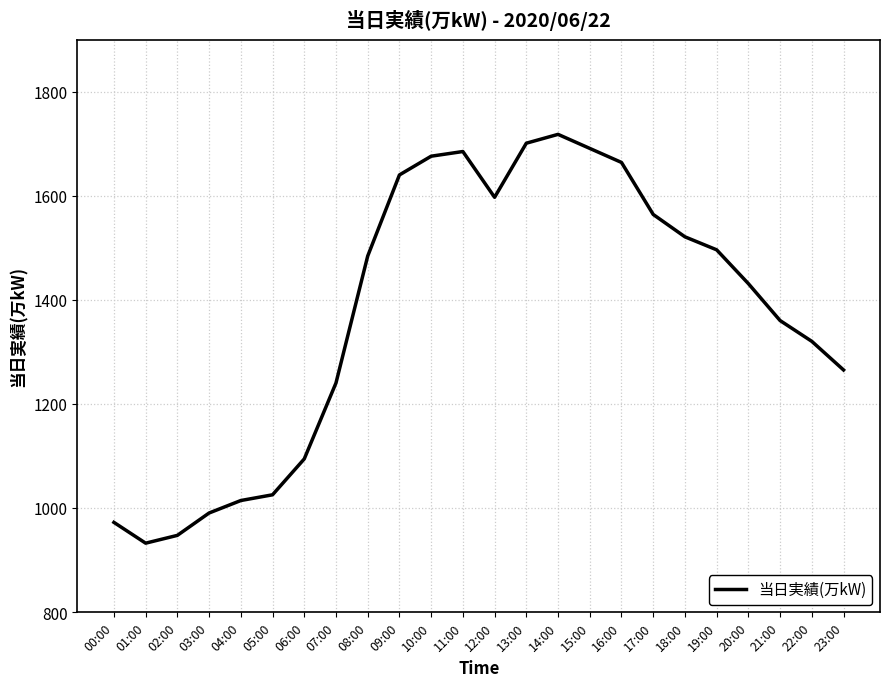

What is the difference between the values at 03:00 and 01:00?

58